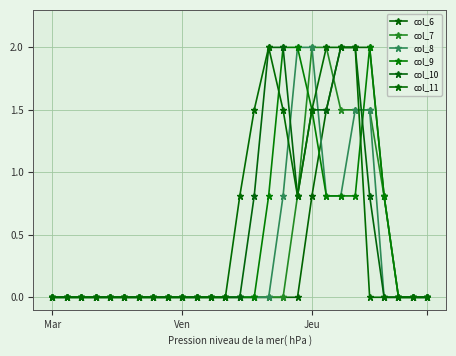

What is the average value of the col_7 series?

0.4